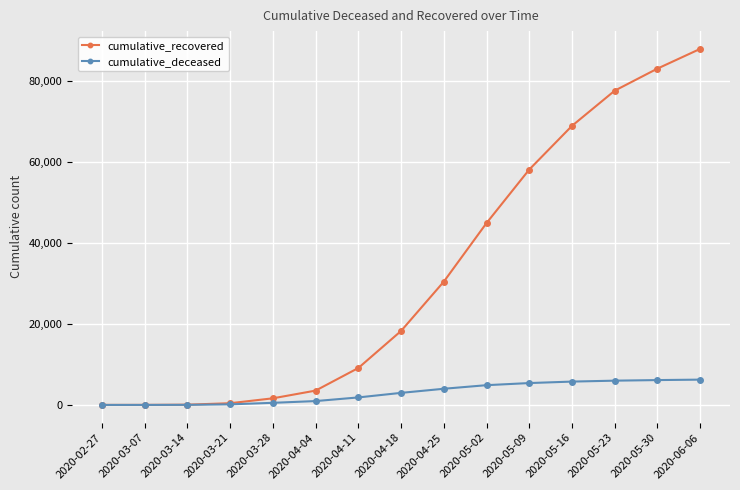

What is the value of the cumulative_deceased point at the 14th from the left?

6138